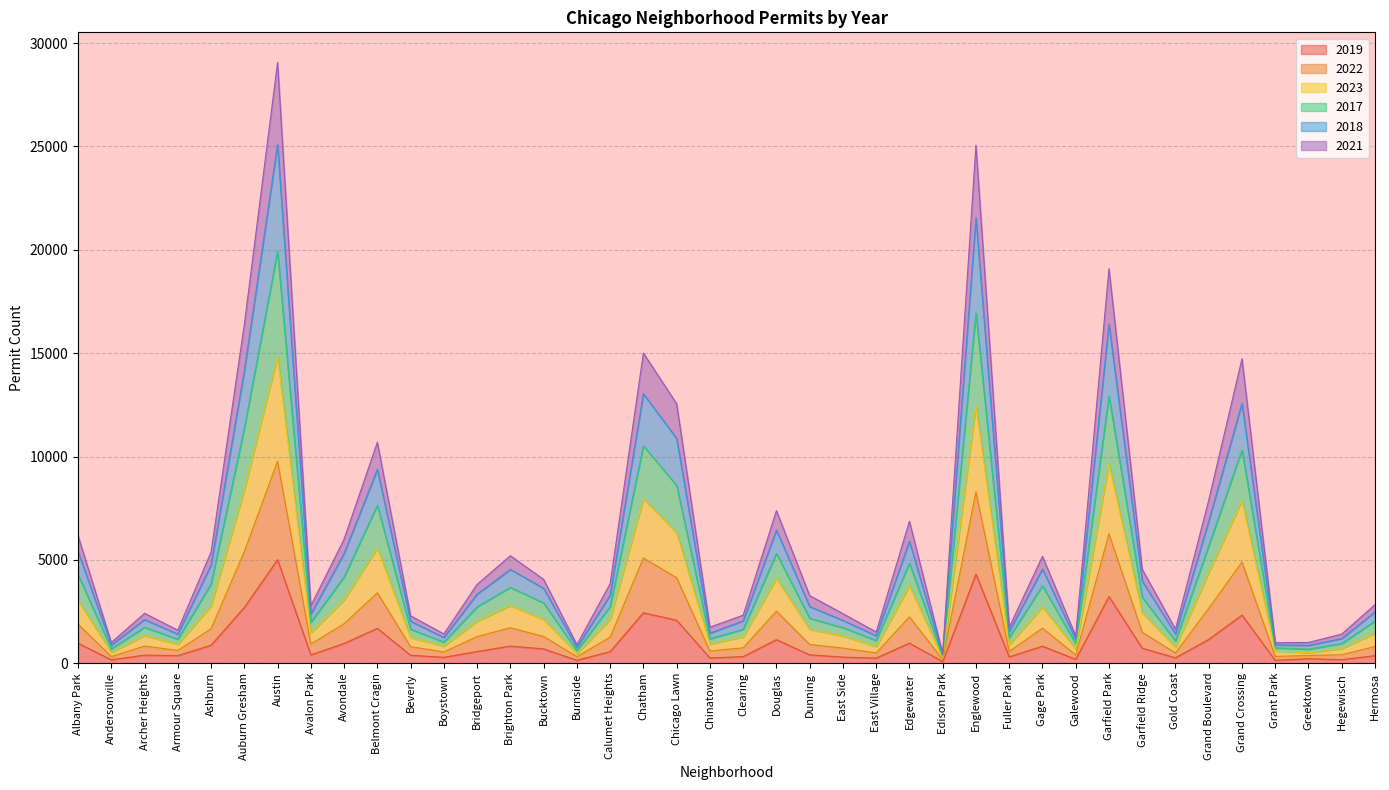

In 2022, how many points are higher than both neighbors (excluding endpoints)?

11